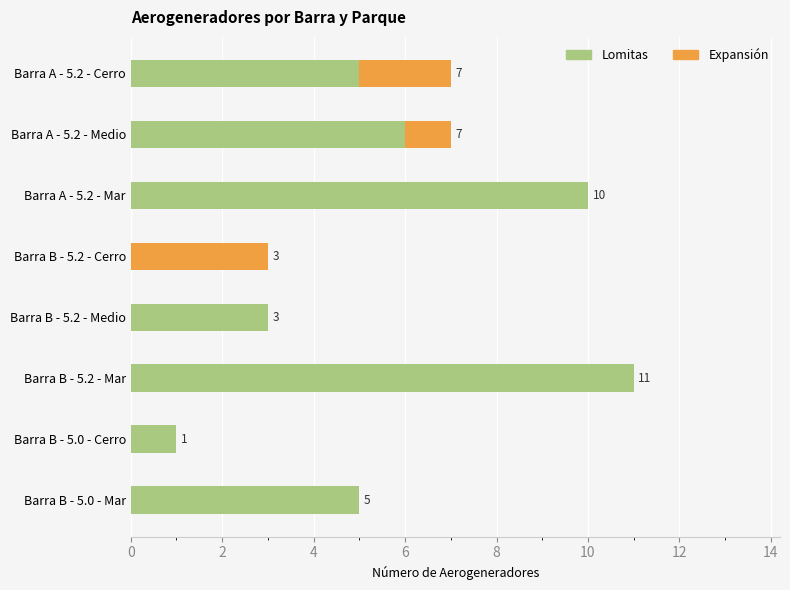

At which label does Lomitas reach its peak?

Barra B - 5.2 - Mar